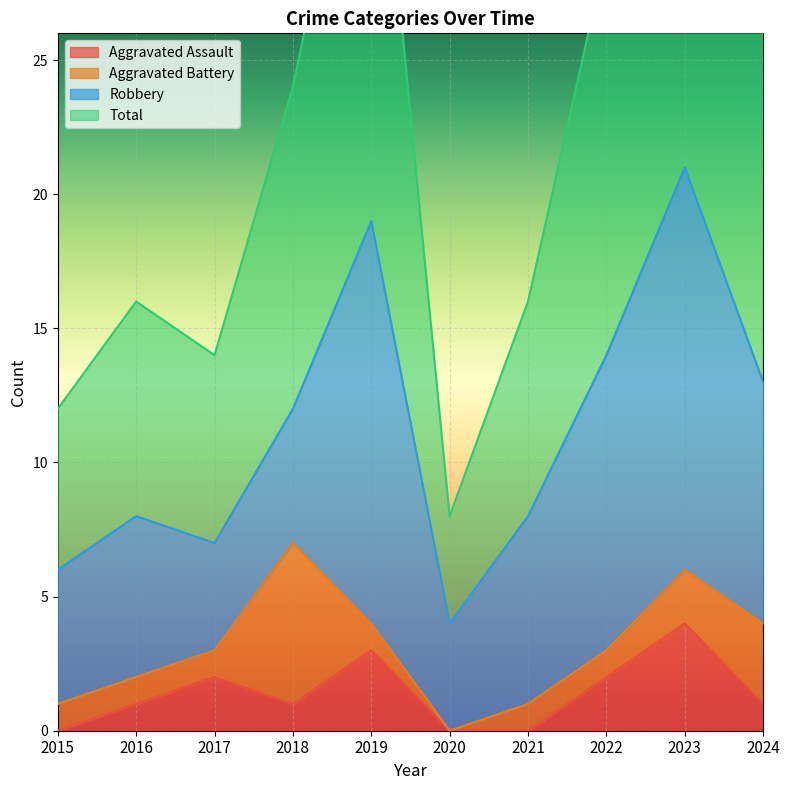

Which category has the lowest value in the Aggravated Assault series?

2015